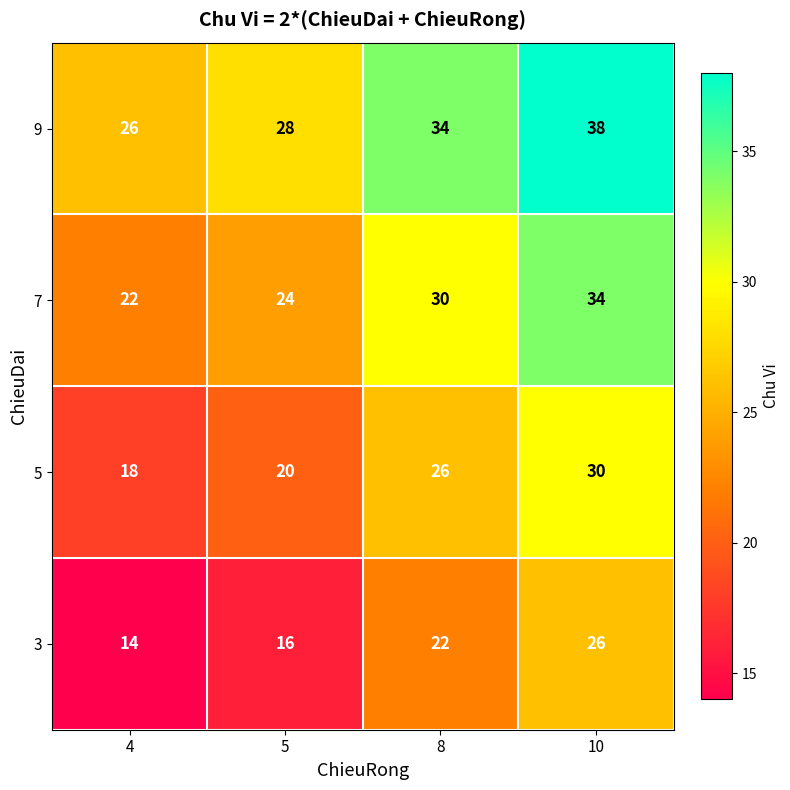

Reading left to right, list all the values displayed in this chart.

9: 4=26	5=28	8=34	10=38
7: 4=22	5=24	8=30	10=34
5: 4=18	5=20	8=26	10=30
3: 4=14	5=16	8=22	10=26